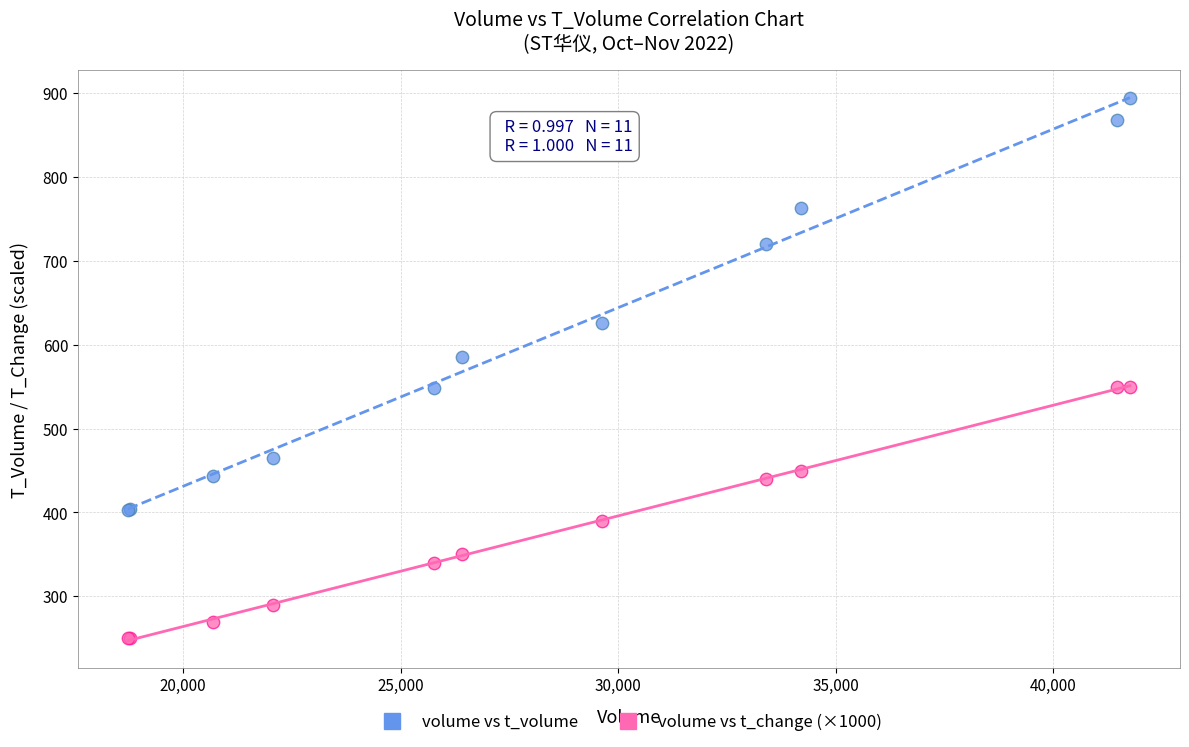

Which series reaches the minimum Y coordinate?

volume vs t_change (×1000)